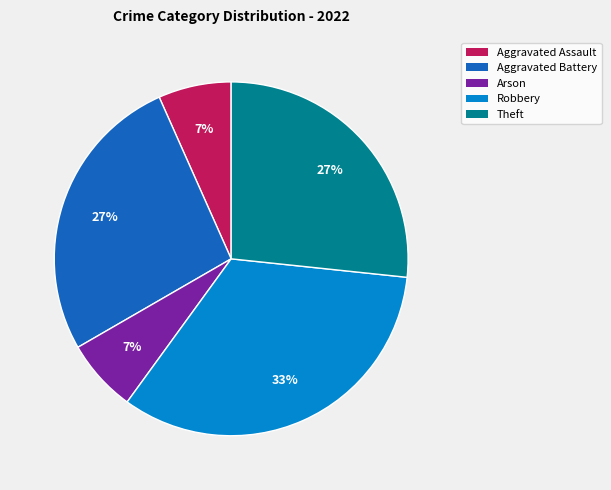

To the nearest percent, what is the average slice percentage?

20%